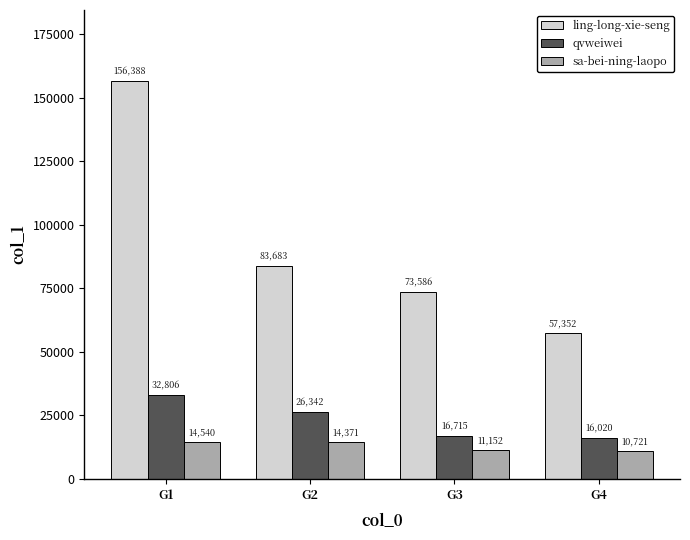

Are the bars horizontal?

No